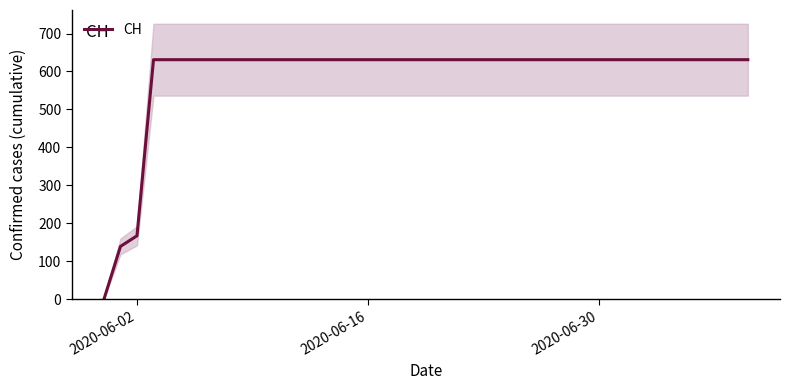

Where is CH nearest to the value 315?

2020-06-02